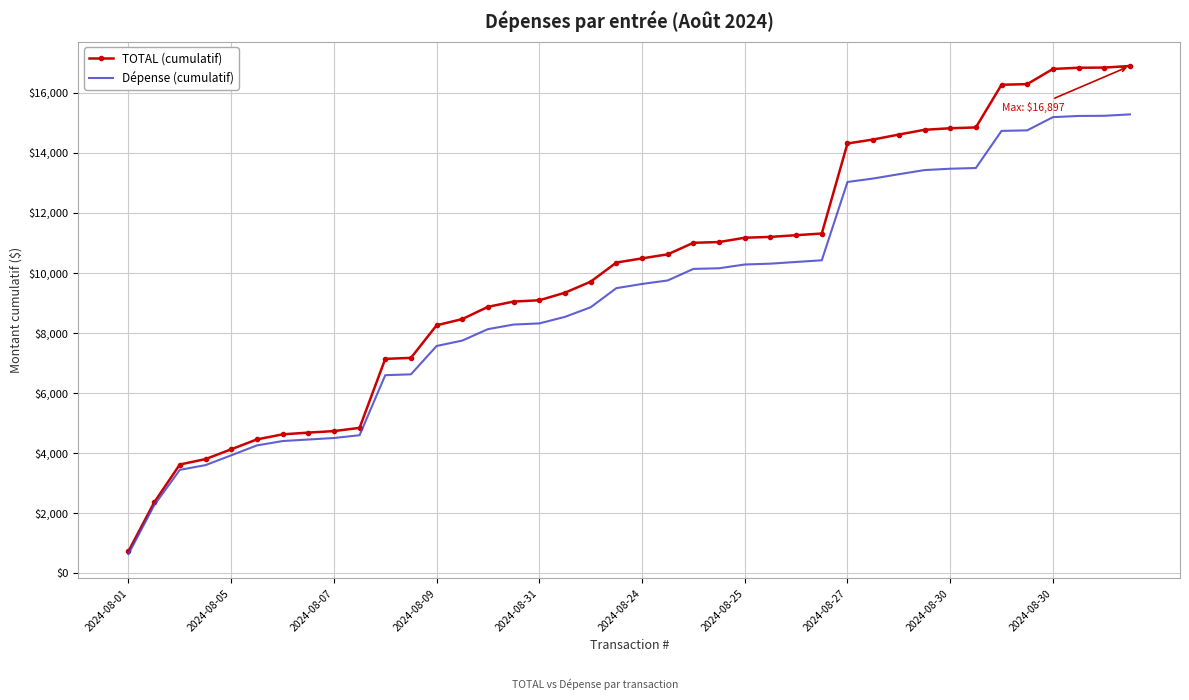

What is the smallest value displayed?

635.0